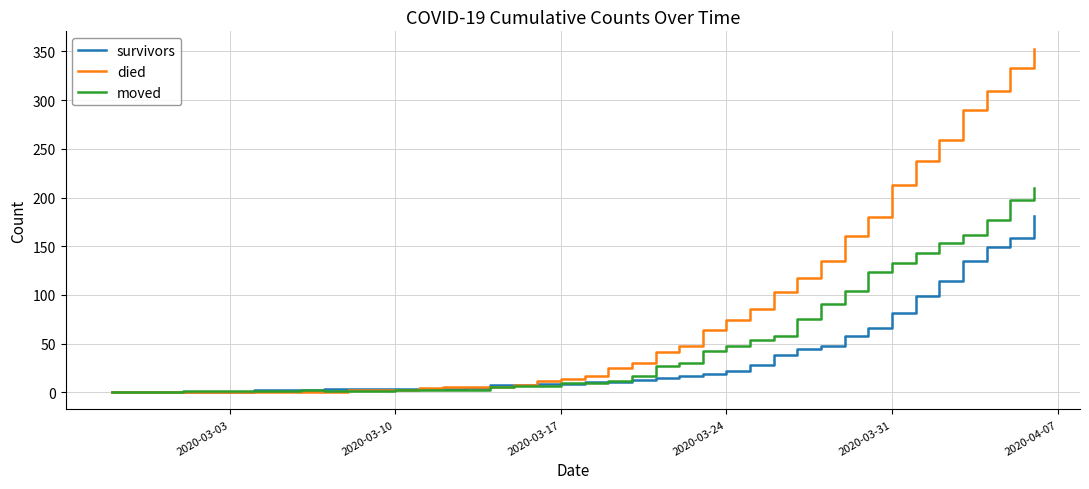

What is the difference between the maximum and minimum values in the moved series?

210